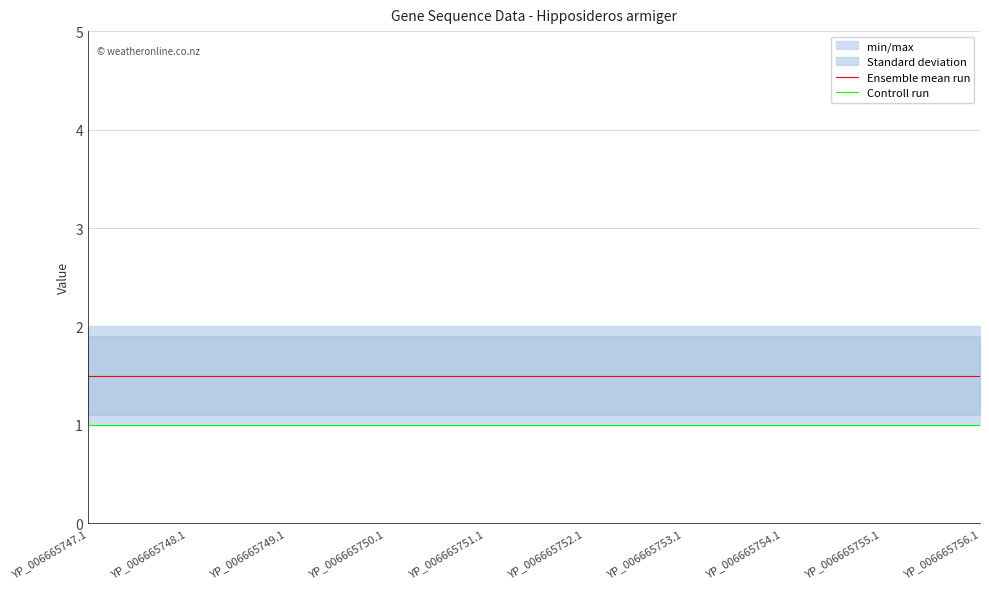

What is the greatest value displayed?

1.5